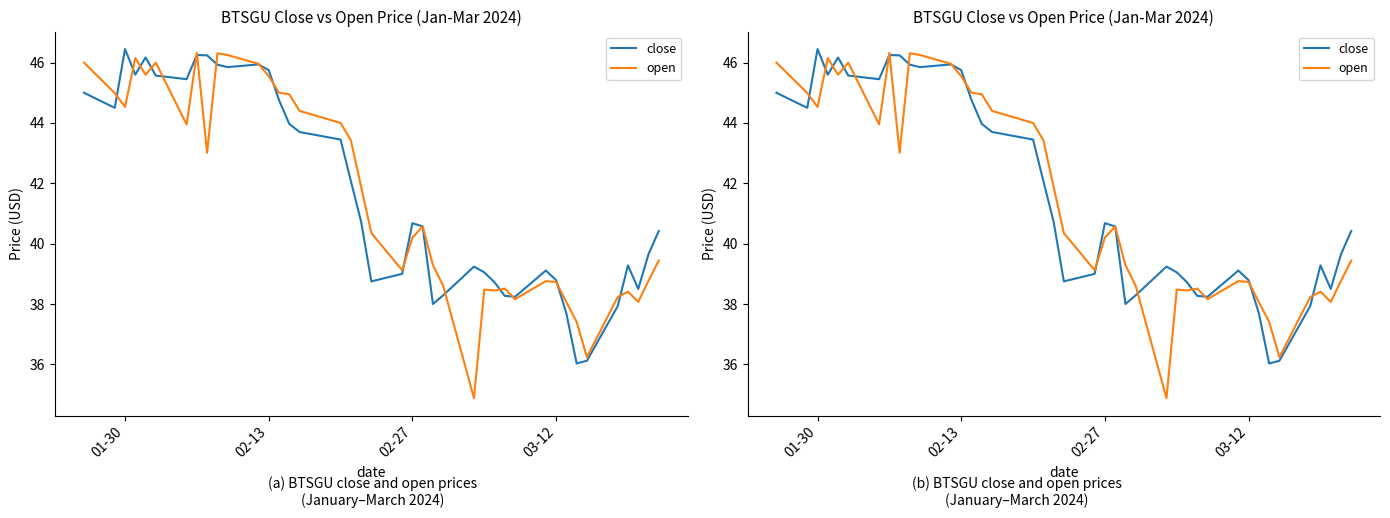

Which series has the largest range (max minus min)?

open